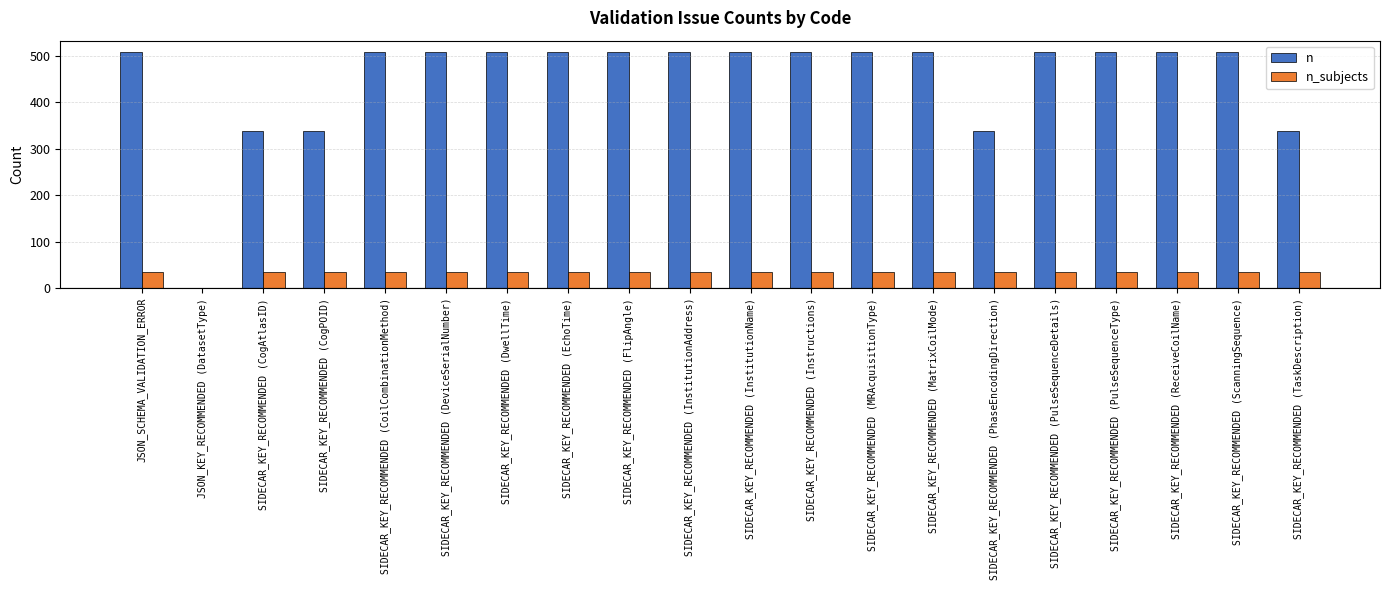

What is the total value across all series at SIDECAR_KEY_RECOMMENDED (MatrixCoilMode)?

541